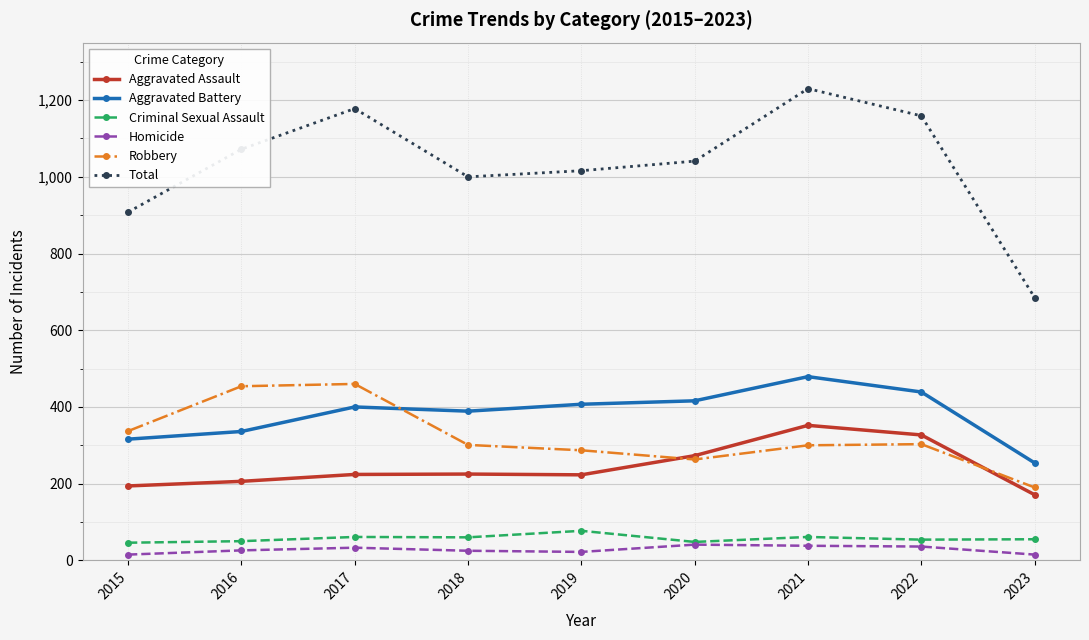

True or false: Homicide and Total intersect in this chart.

False